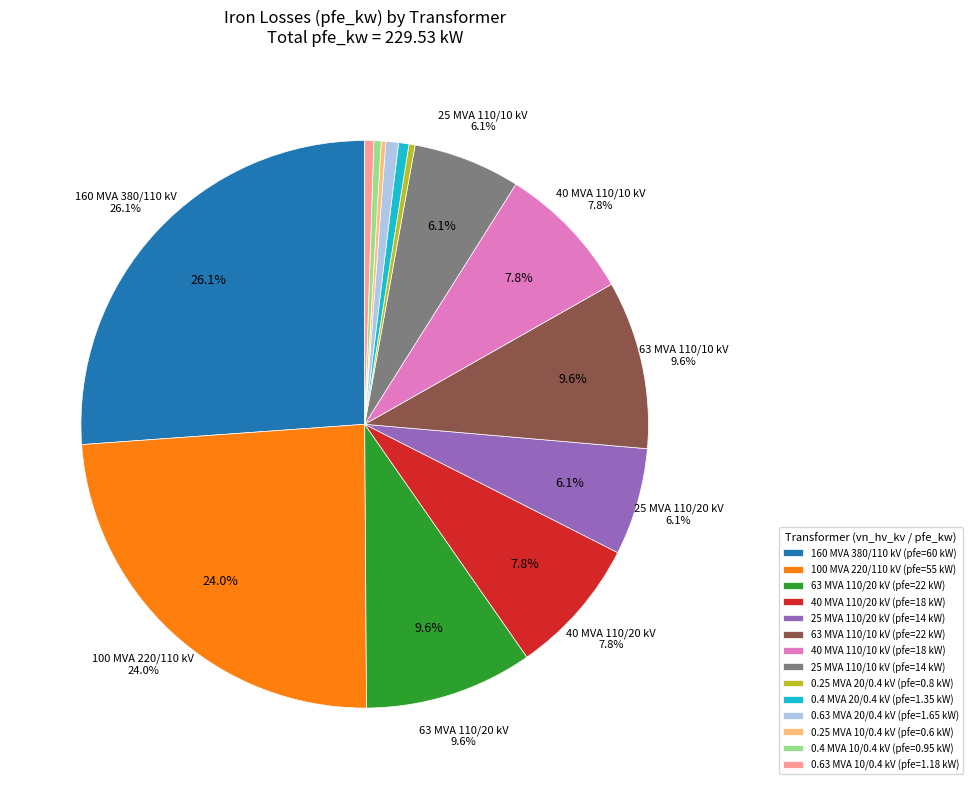

How many slices are in this pie chart?

14